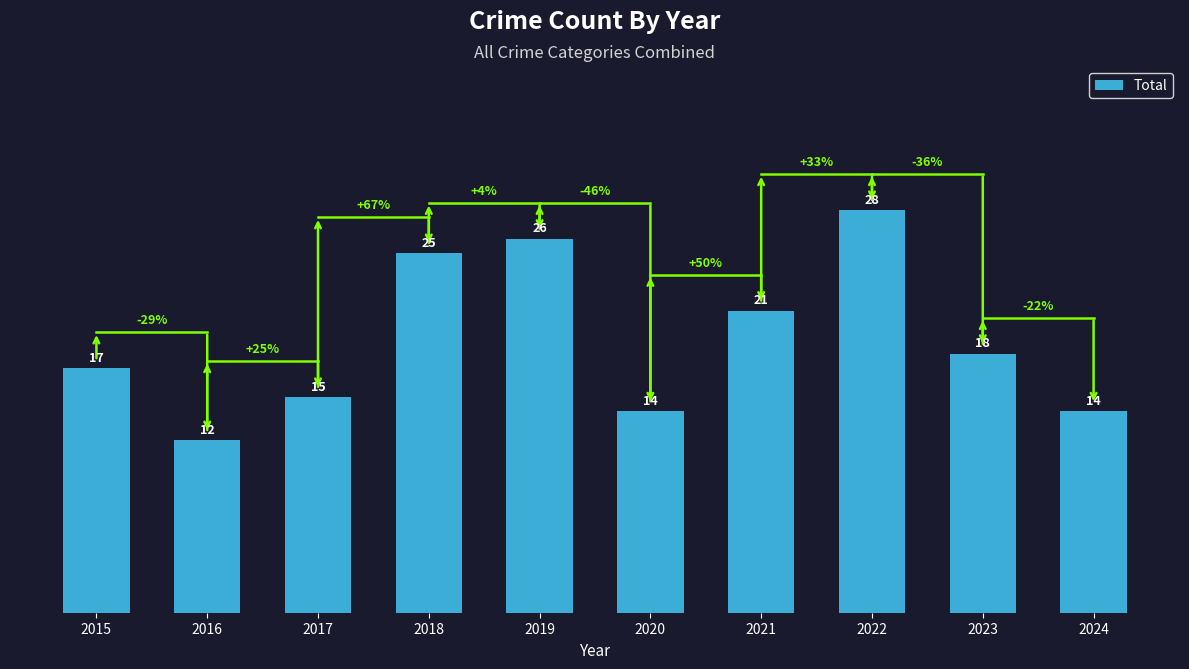

The value at 2021 is 21. True or false?

True